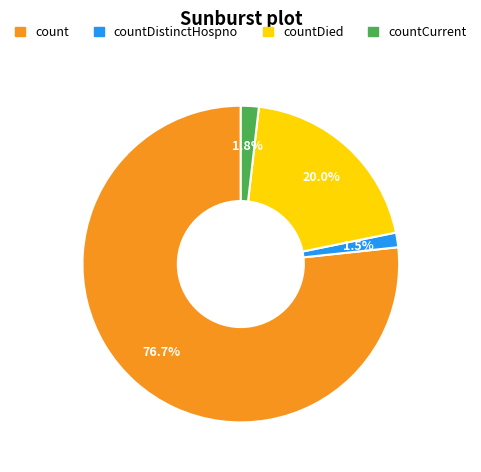

Does any single category account for the majority?

Yes